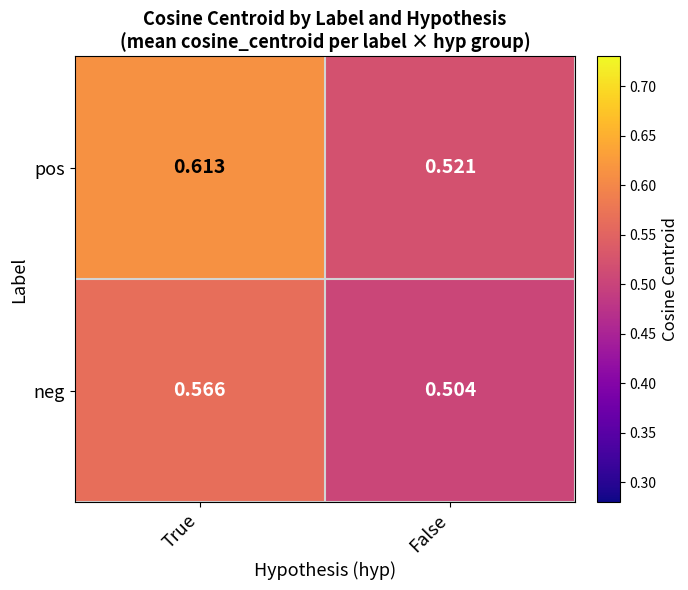

Where is pos nearest to the value 0?

False